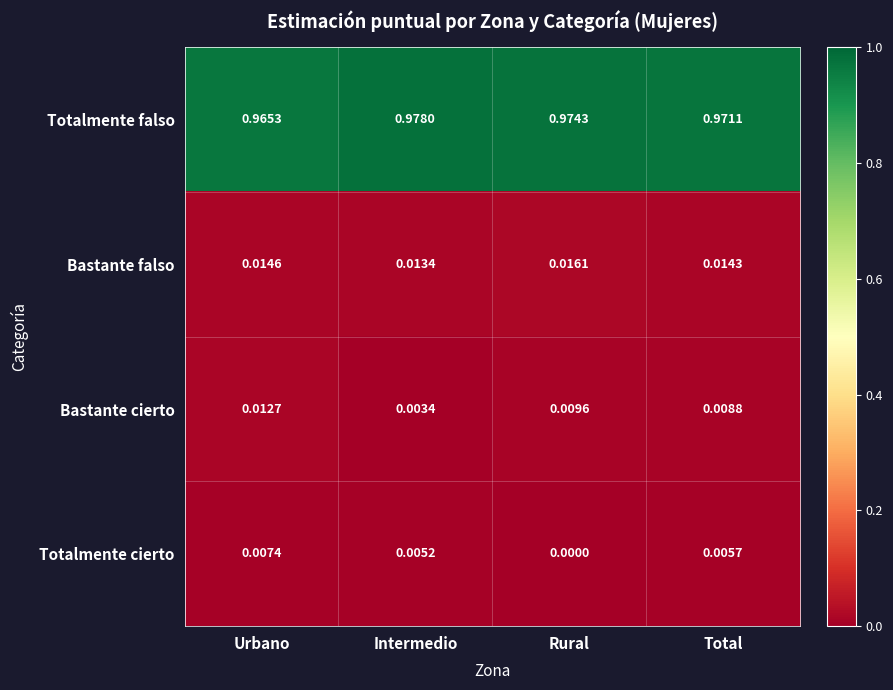

Where is Bastante cierto nearest to the value 0?

Intermedio